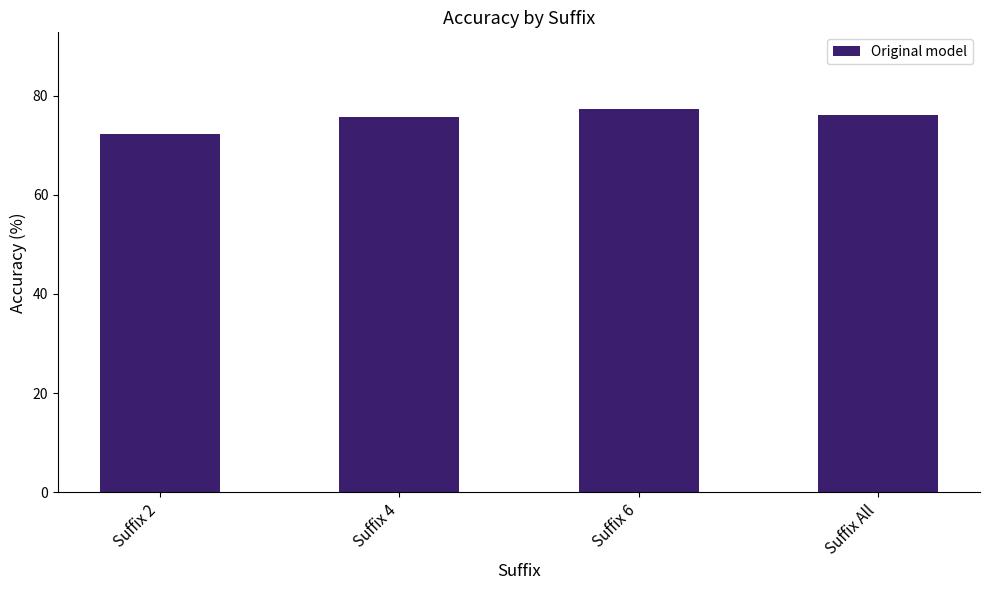

What position from the left is Suffix All?

4